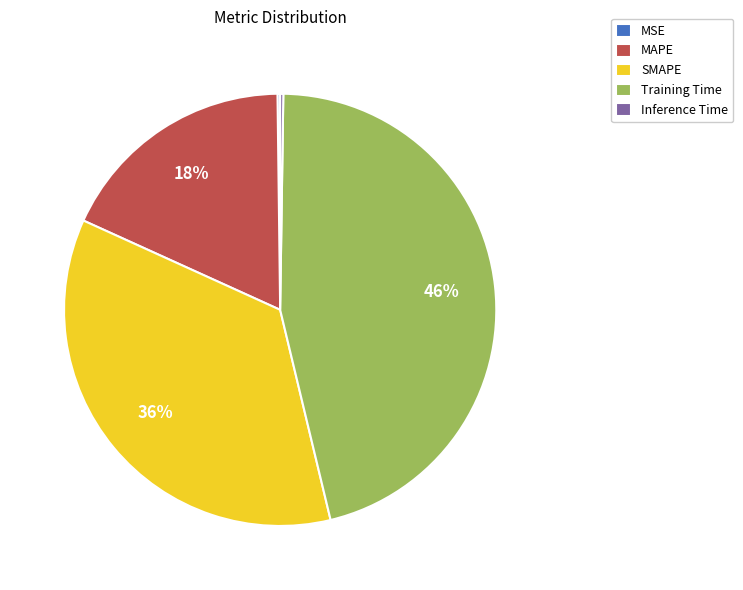

Does SMAPE account for over 50% of the chart?

No